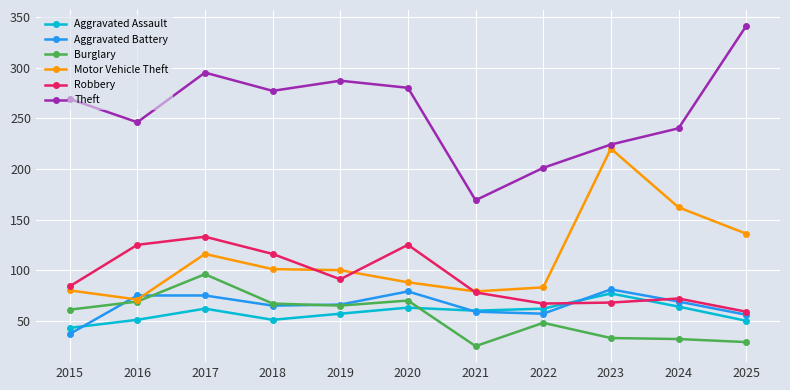

Read the Burglary value at 2017, to the nearest 5.

95